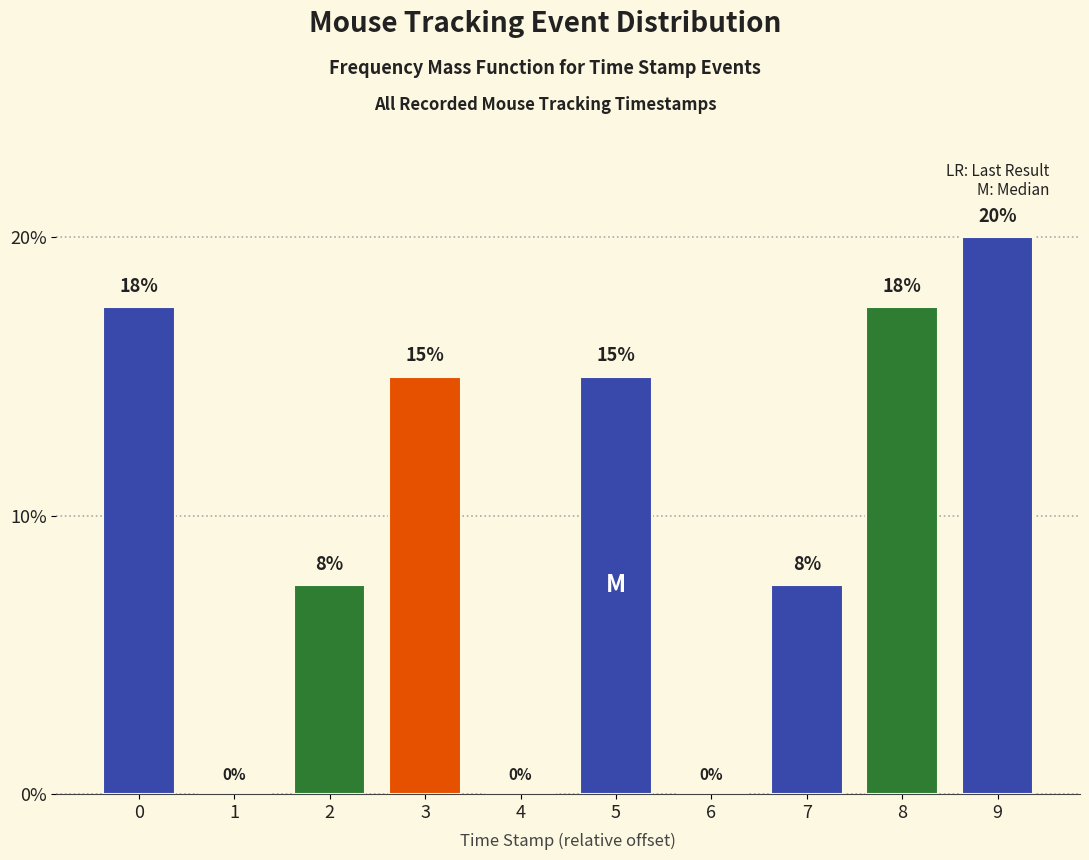

What is the ratio of the value at 2 to the value at 9?

0.4